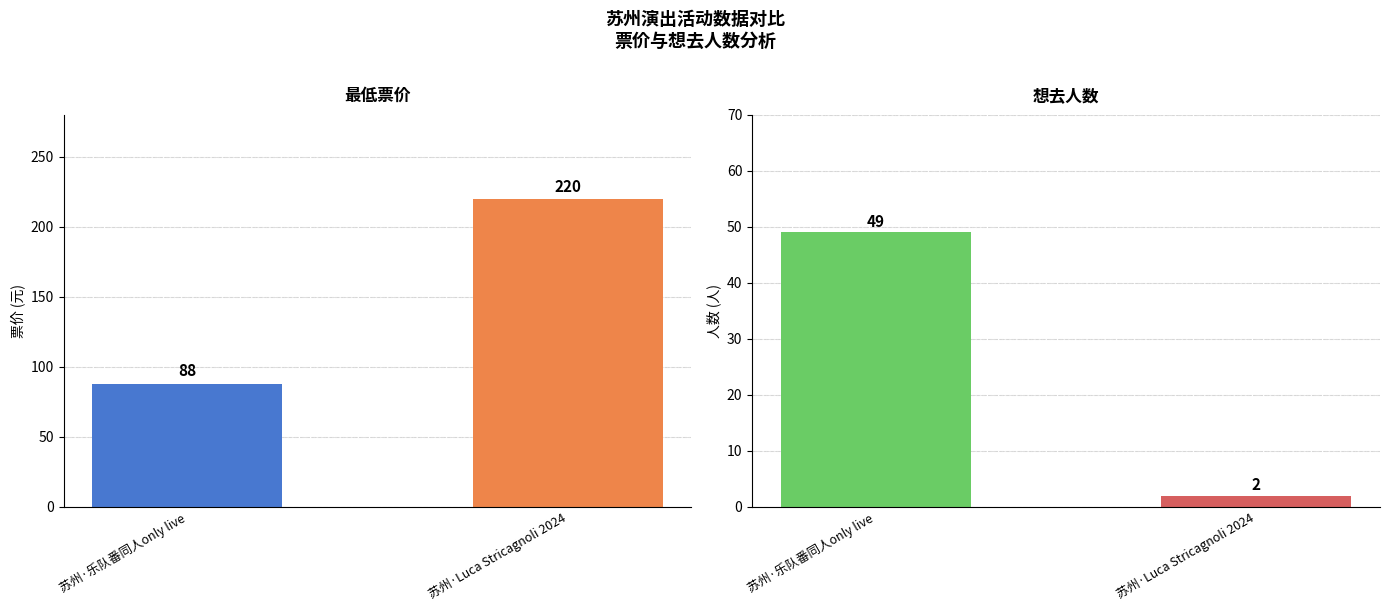

The value of 想去人数 at 苏州·乐队番同人only live is 75. True or false?

False